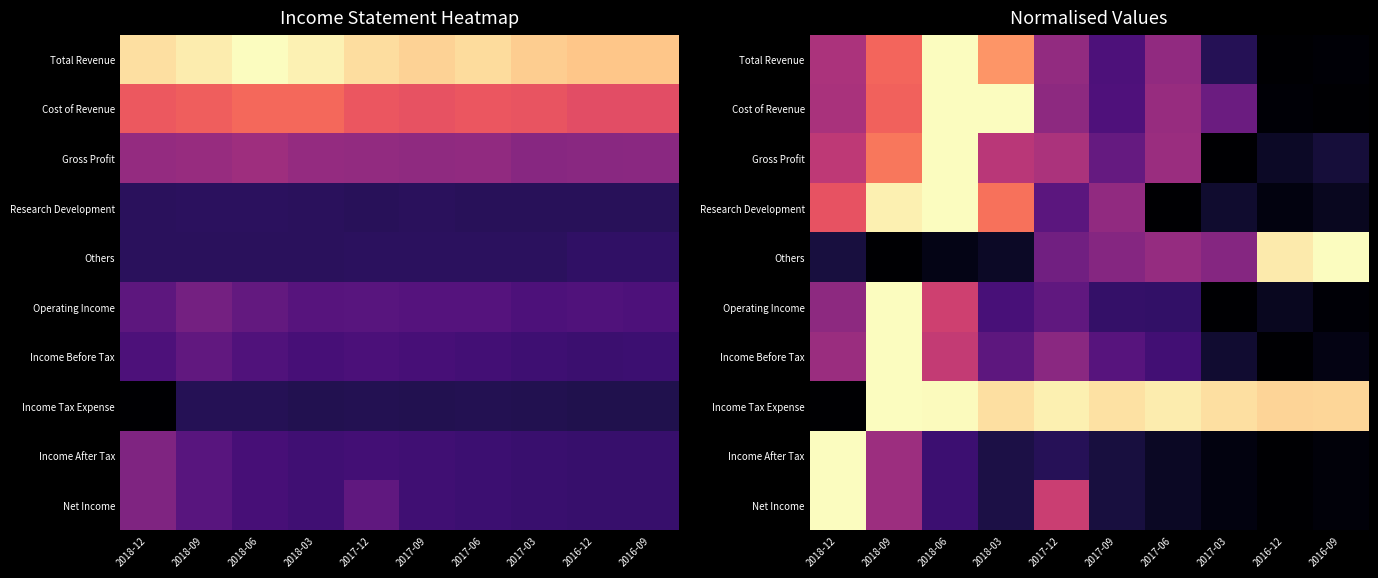

What is the difference between the Cost of Revenue values at 2017-03 and 2018-12?

0.2